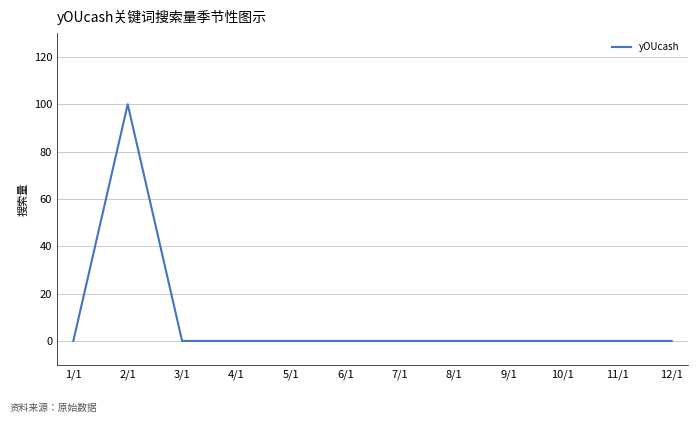

What position from the right is 3/1?

10